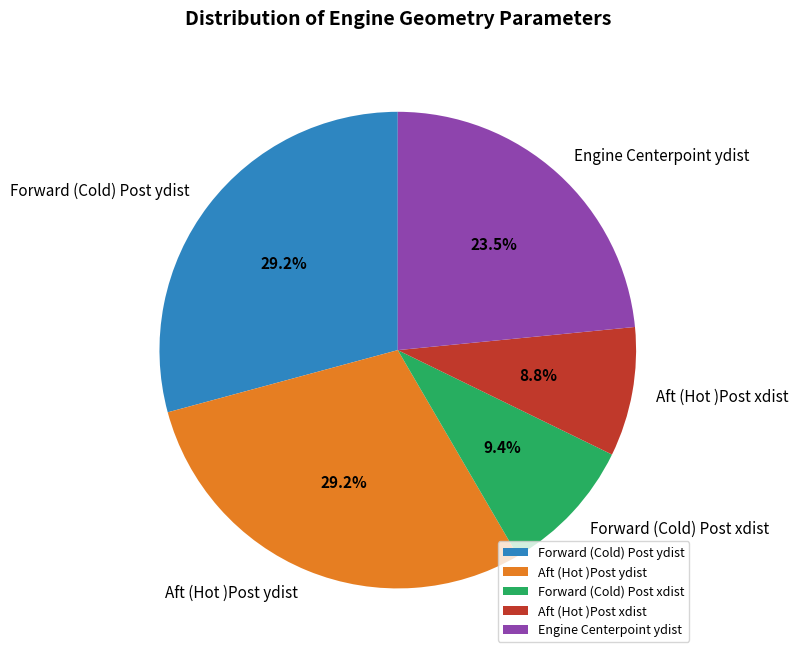

To the nearest percent, what is the difference between the largest and smallest slice percentages?

20%